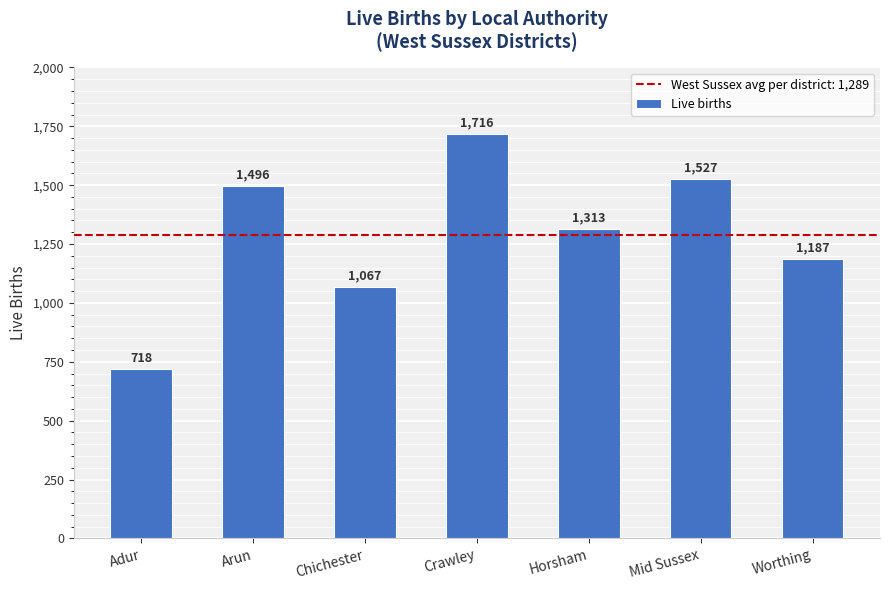

List the labels in order of value, largest first.

Crawley, Mid Sussex, Arun, Horsham, Worthing, Chichester, Adur